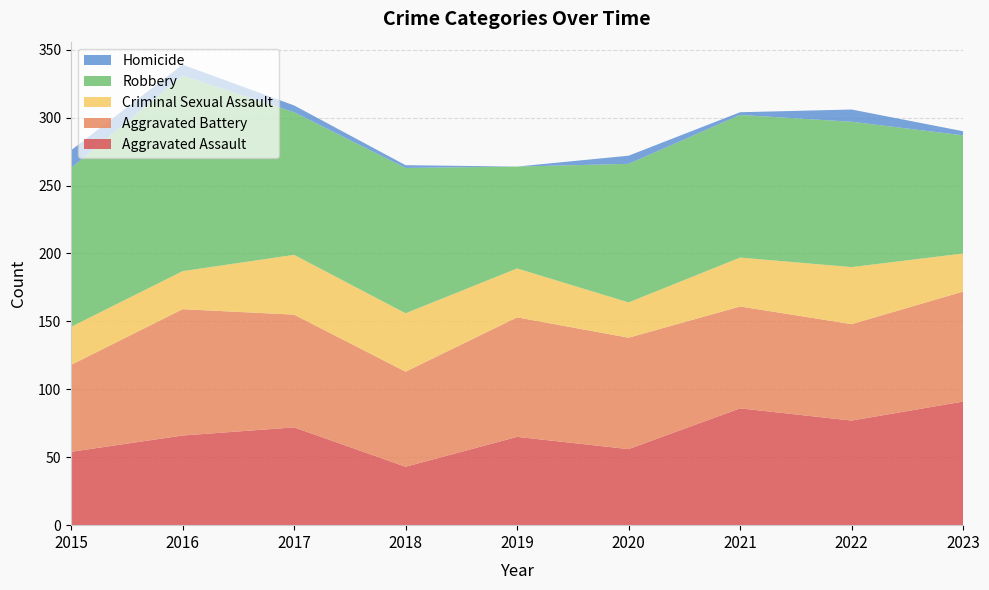

Reading left to right, what are all the values shown in this chart?

Aggravated Assault: 2015=54	2016=66	2017=72	2018=43	2019=65	2020=56	2021=86	2022=77	2023=91
Aggravated Battery: 2015=64	2016=93	2017=83	2018=70	2019=88	2020=82	2021=75	2022=71	2023=81
Criminal Sexual Assault: 2015=28	2016=28	2017=44	2018=43	2019=36	2020=26	2021=36	2022=42	2023=28
Robbery: 2015=117	2016=144	2017=105	2018=107	2019=75	2020=102	2021=105	2022=107	2023=87
Homicide: 2015=13	2016=8	2017=5	2018=2	2019=0	2020=6	2021=2	2022=9	2023=3